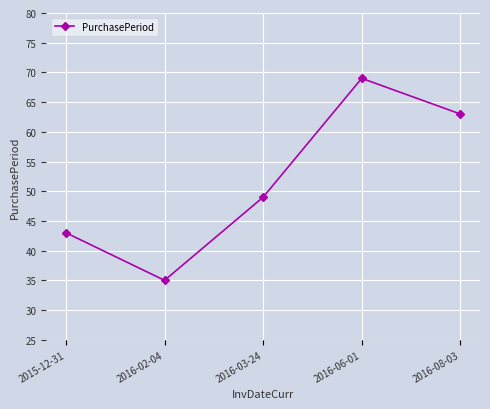

Is it true that the value at 2016-06-01 is 69?

True